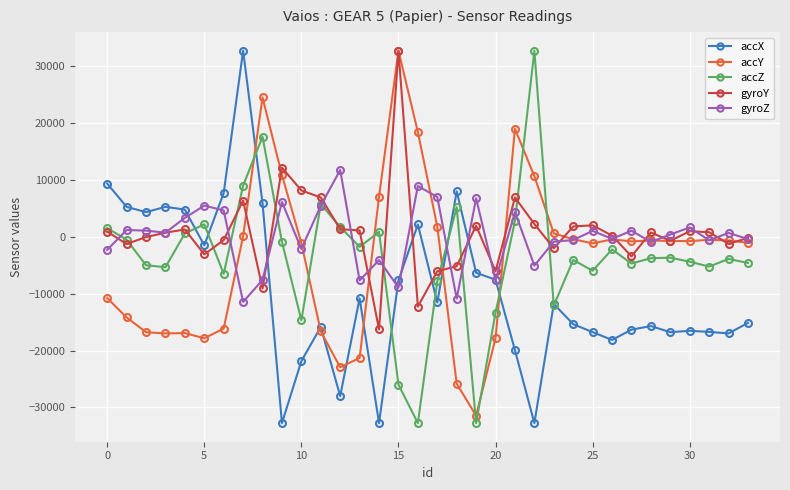

What is the sum of all accX values?

-319717